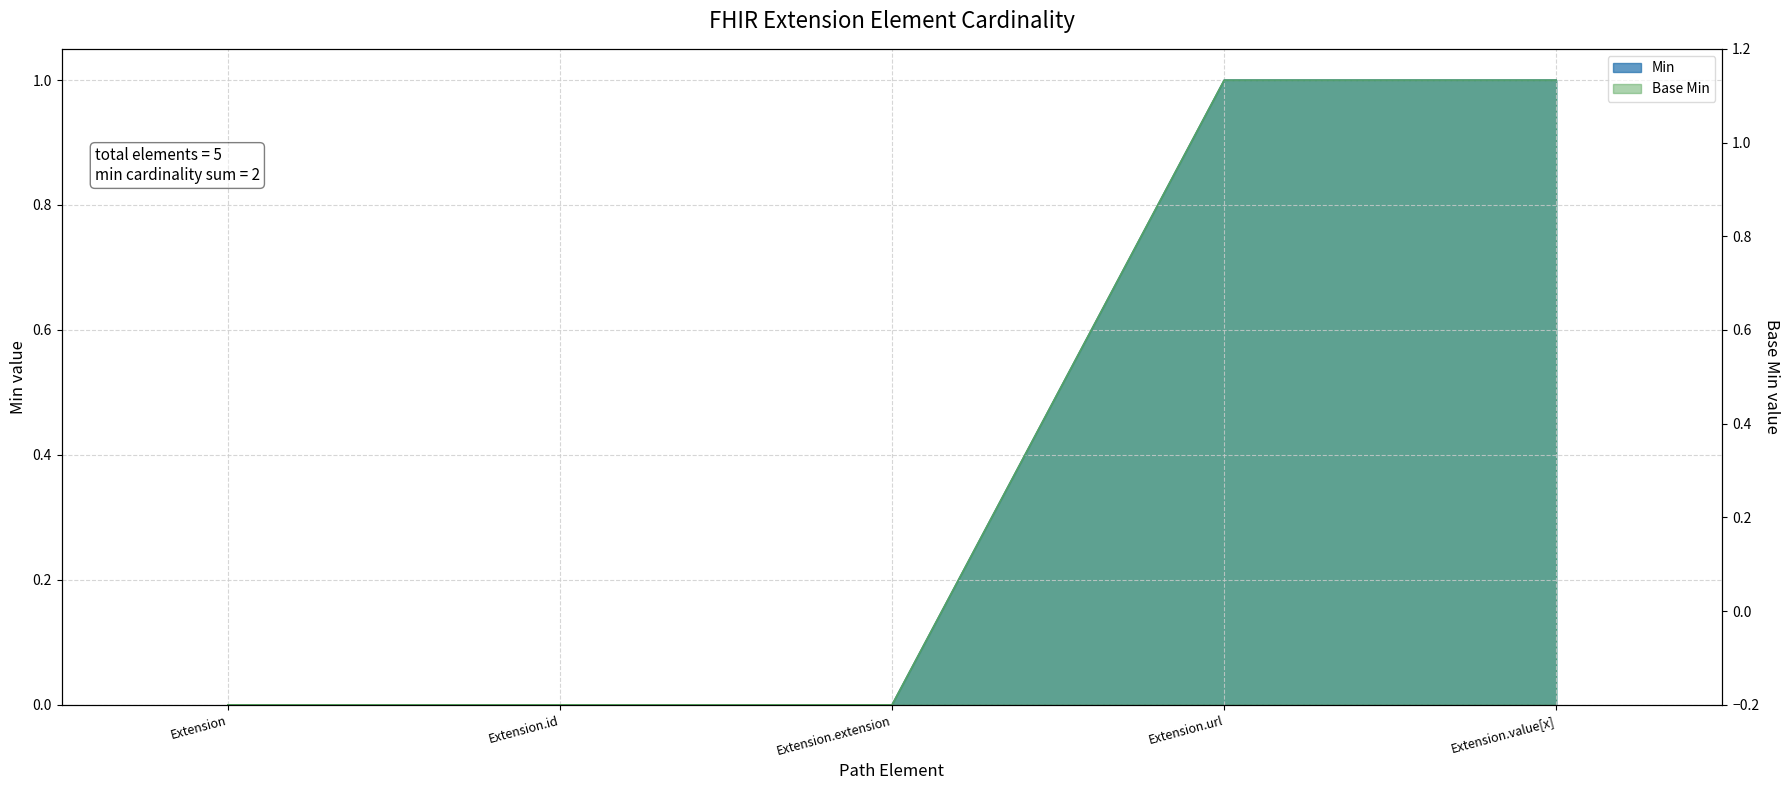

How many lines are shown in the chart?

2